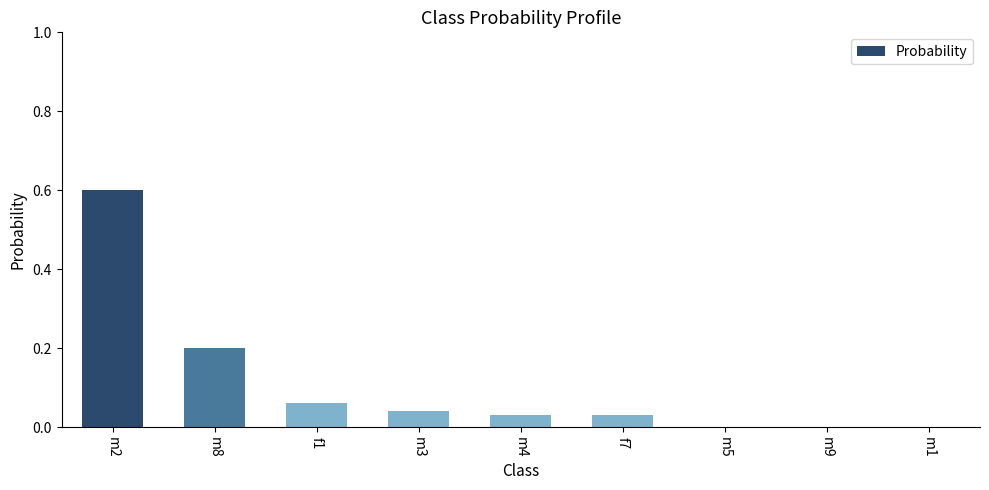

Which category has the highest value across all series?

m2